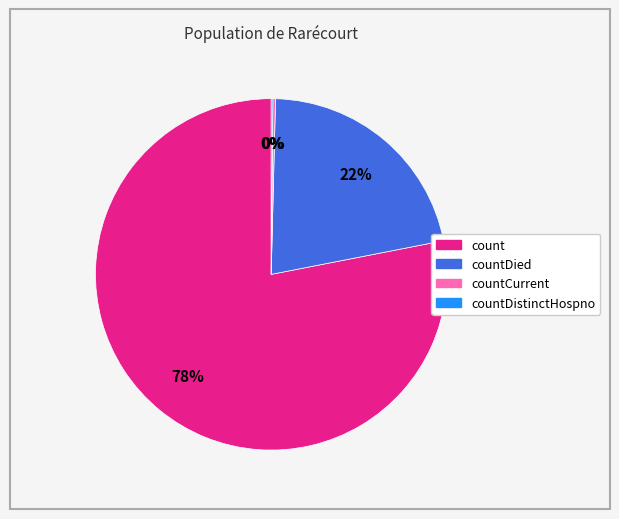

True or false: countDied accounts for 22% of the total.

True